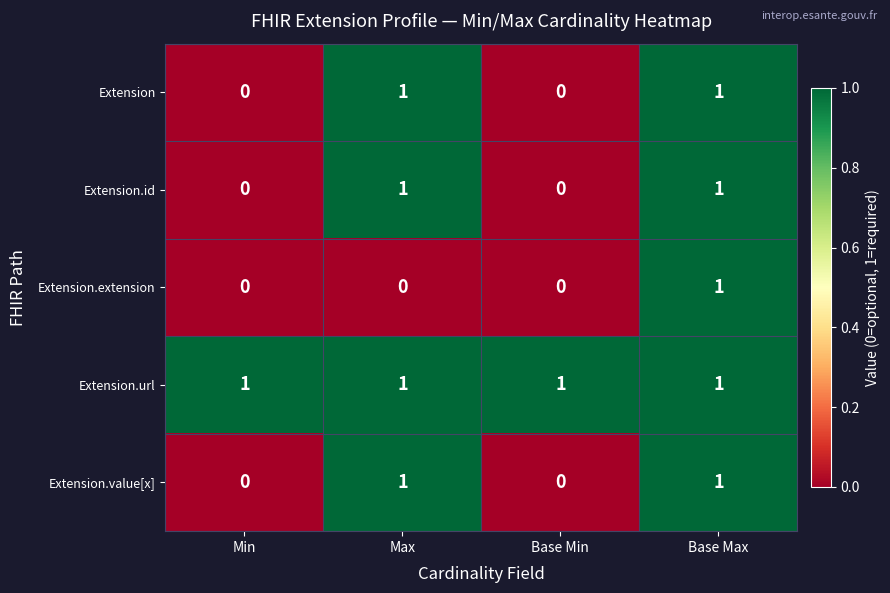

Reading left to right, list all the values displayed in this chart.

Extension: Min=0	Max=1	Base Min=0	Base Max=1
Extension.id: Min=0	Max=1	Base Min=0	Base Max=1
Extension.extension: Min=0	Max=0	Base Min=0	Base Max=1
Extension.url: Min=1	Max=1	Base Min=1	Base Max=1
Extension.value[x]: Min=0	Max=1	Base Min=0	Base Max=1